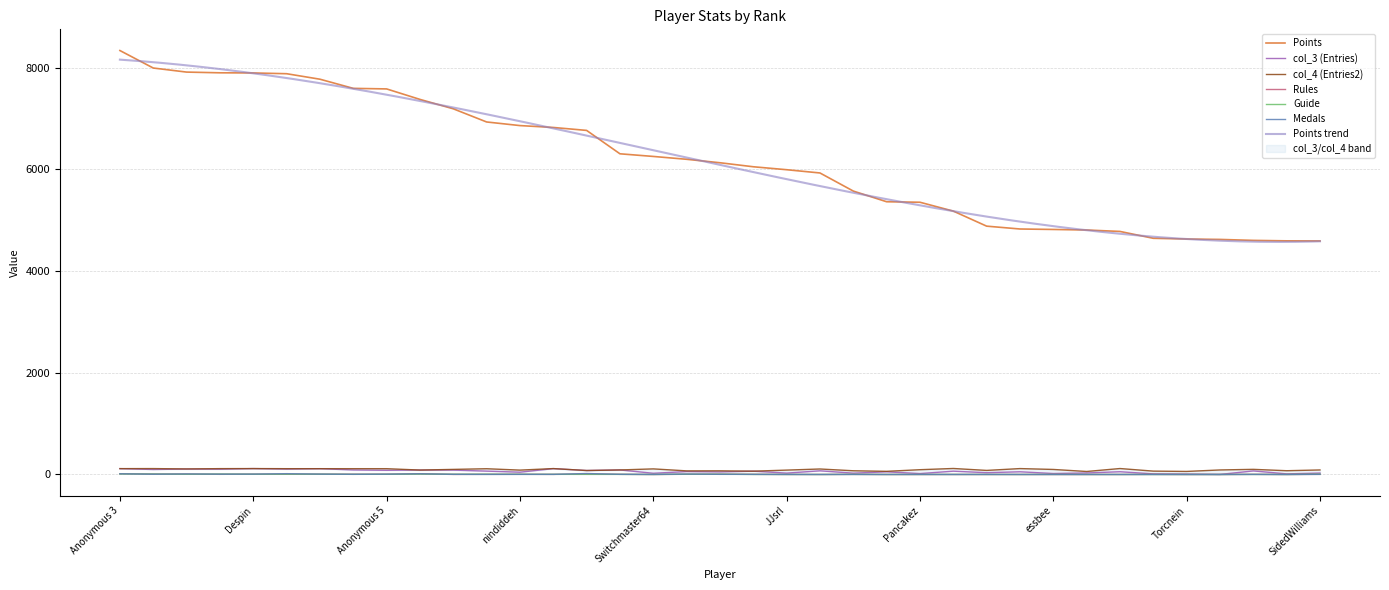

Between Despin and JJsrl, which series saw the biggest shift?

Points